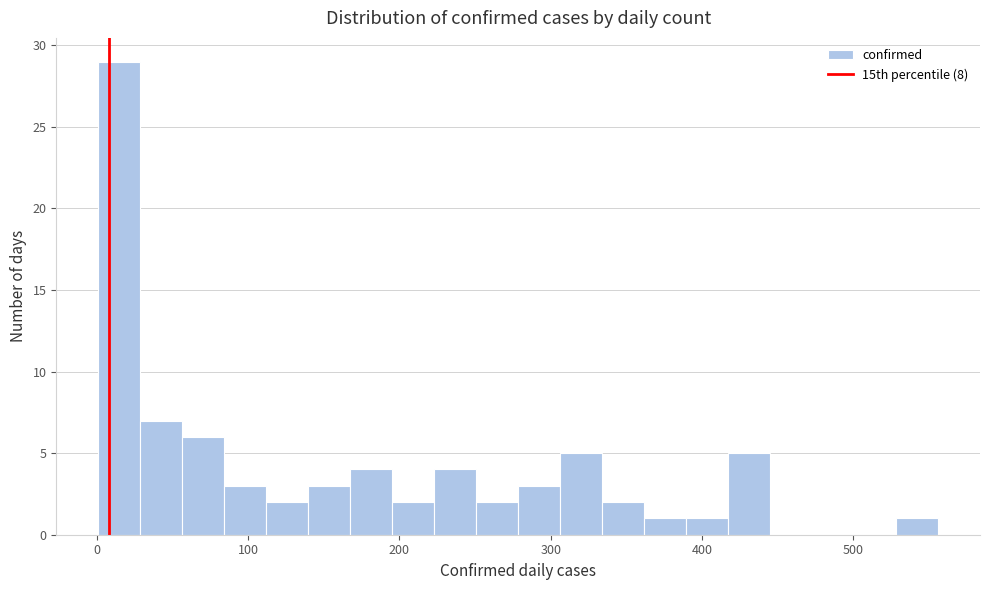

Around what value on the x-axis is the tallest bar? Give the approximate position of its centre, as read against the axis.

10